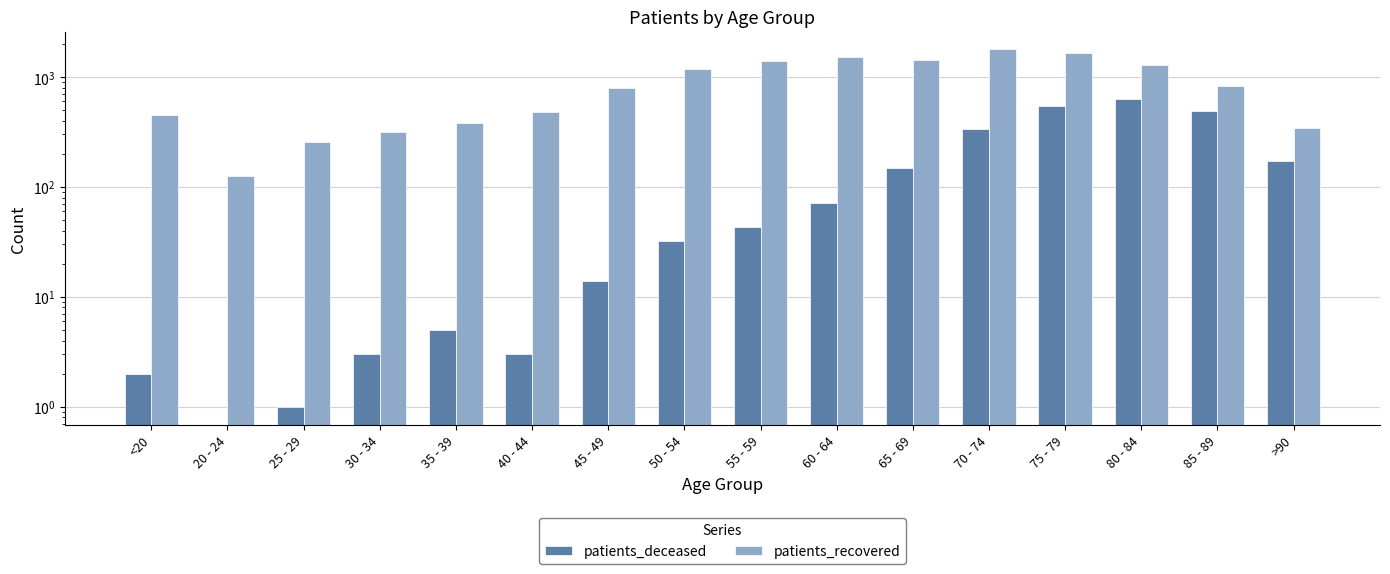

Is it true that patients_recovered equals 820 at 85 - 89?

True